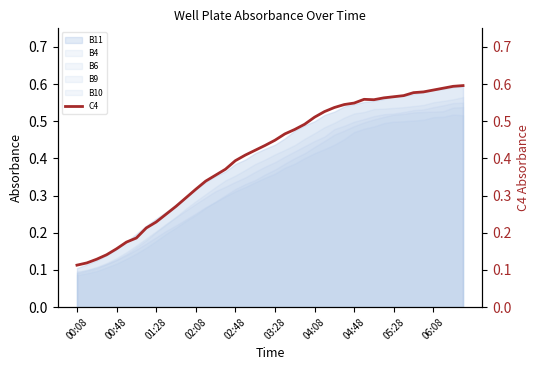

True or false: B11 and B9 intersect in this chart.

False